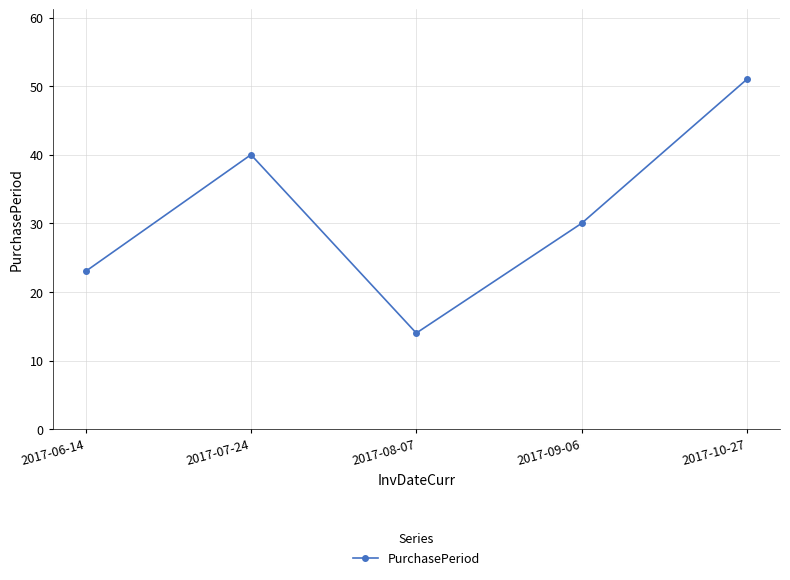

What is the change in value from 2017-08-07 to 2017-09-06?

+16